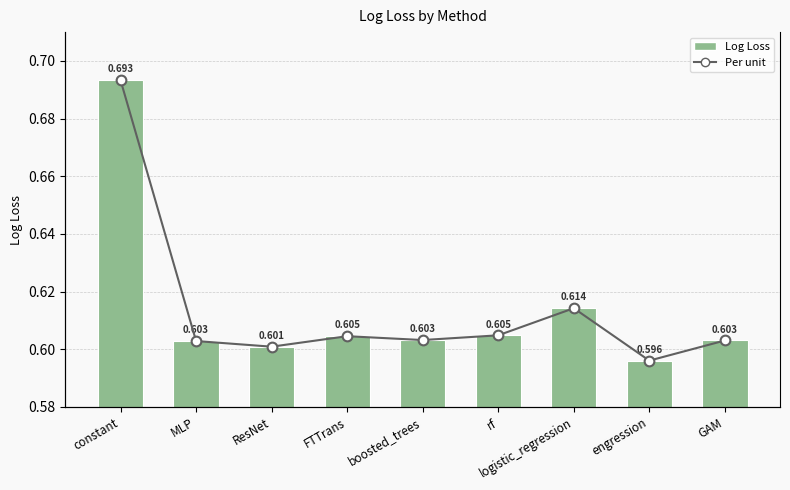

What is the label of the 9th bar from the left?

GAM